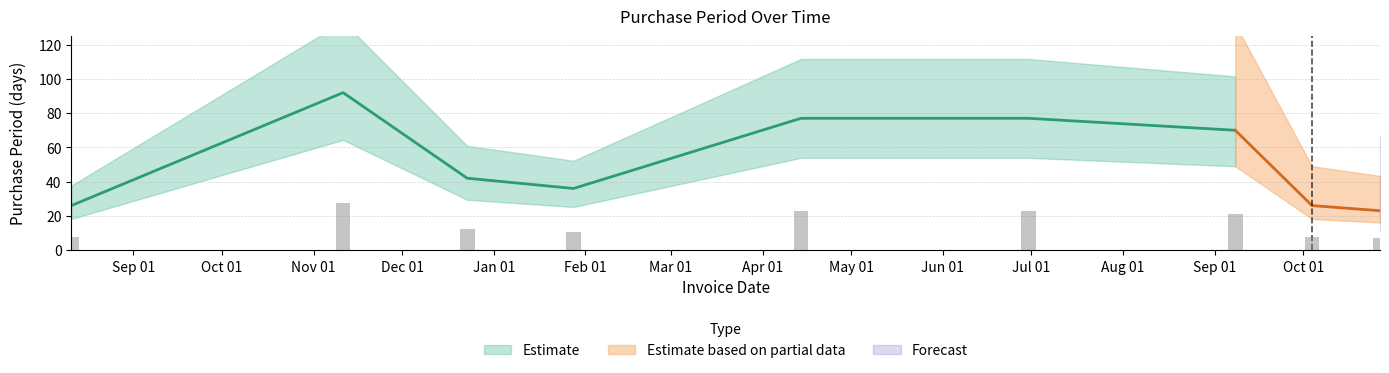

Is it true that the value at 2016-01-28 is 36?

True